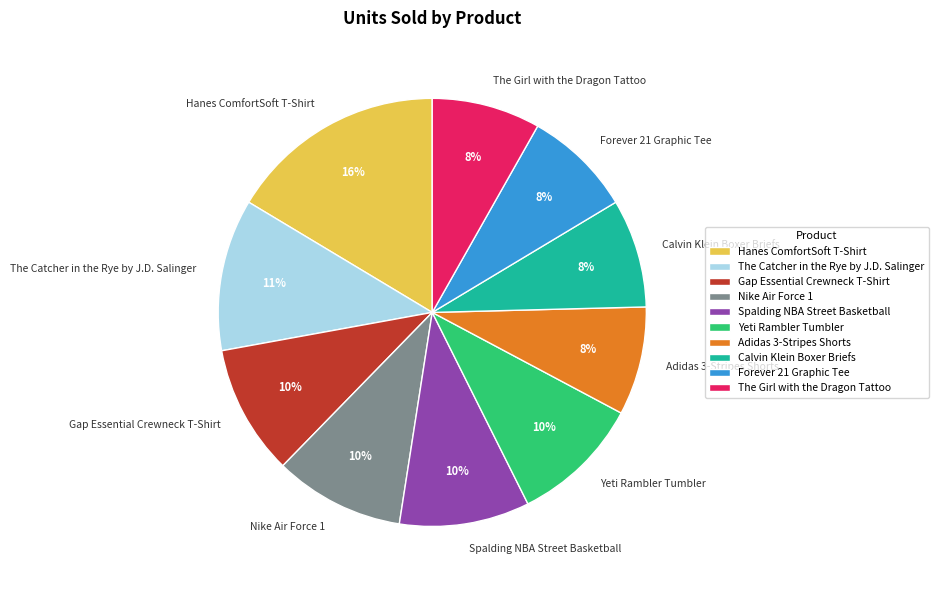

To the nearest percent, what is the difference between the largest and smallest slice percentages?

8%